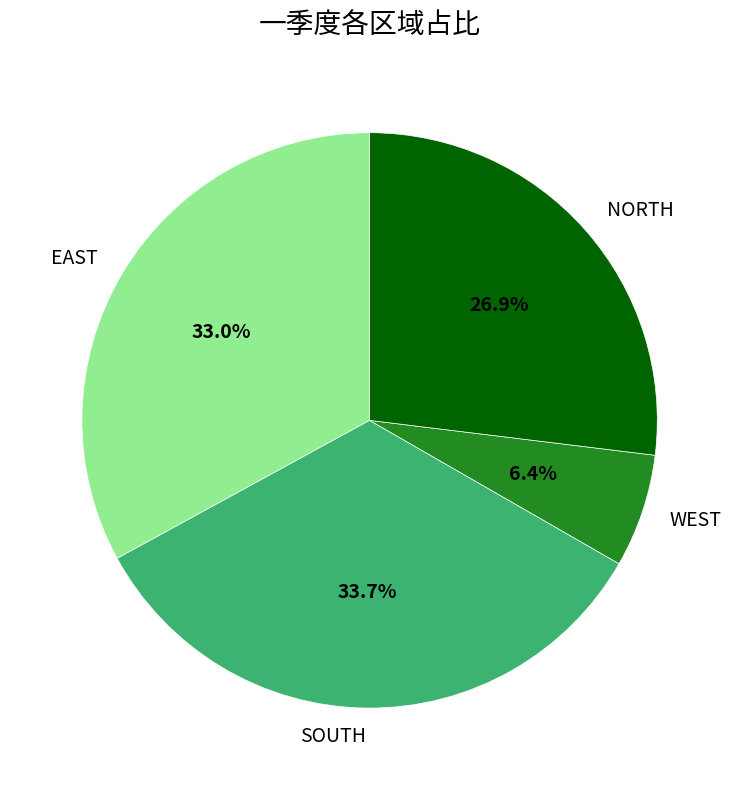

Rank the categories by value from highest to lowest.

SOUTH, EAST, NORTH, WEST